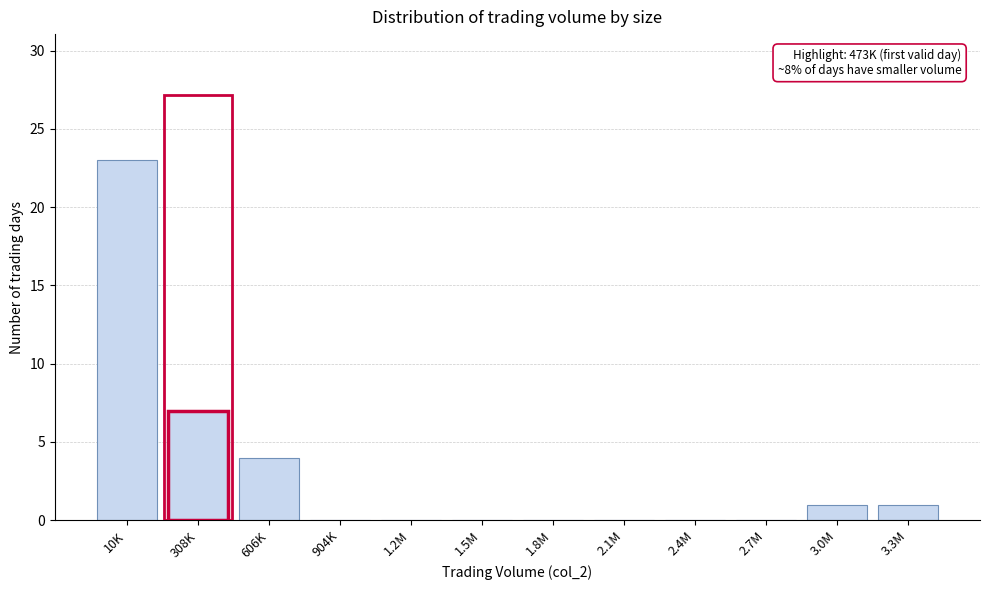

Reading left to right, extract all data points from this chart.

10K=23	308K=7	606K=4	904K=0	1.2M=0	1.5M=0	1.8M=0	2.1M=0	2.4M=0	2.7M=0	3.0M=1	3.3M=1